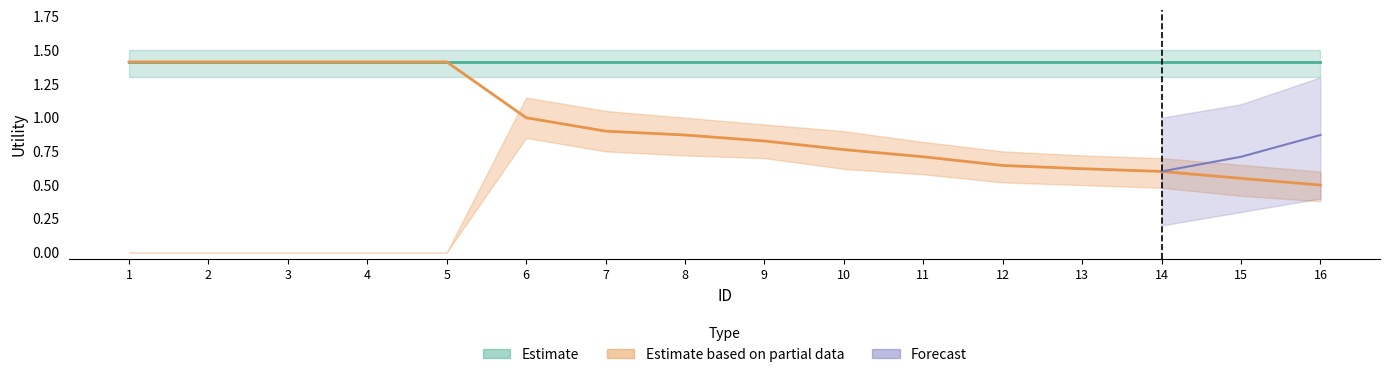

What is the greatest value displayed?

1.4